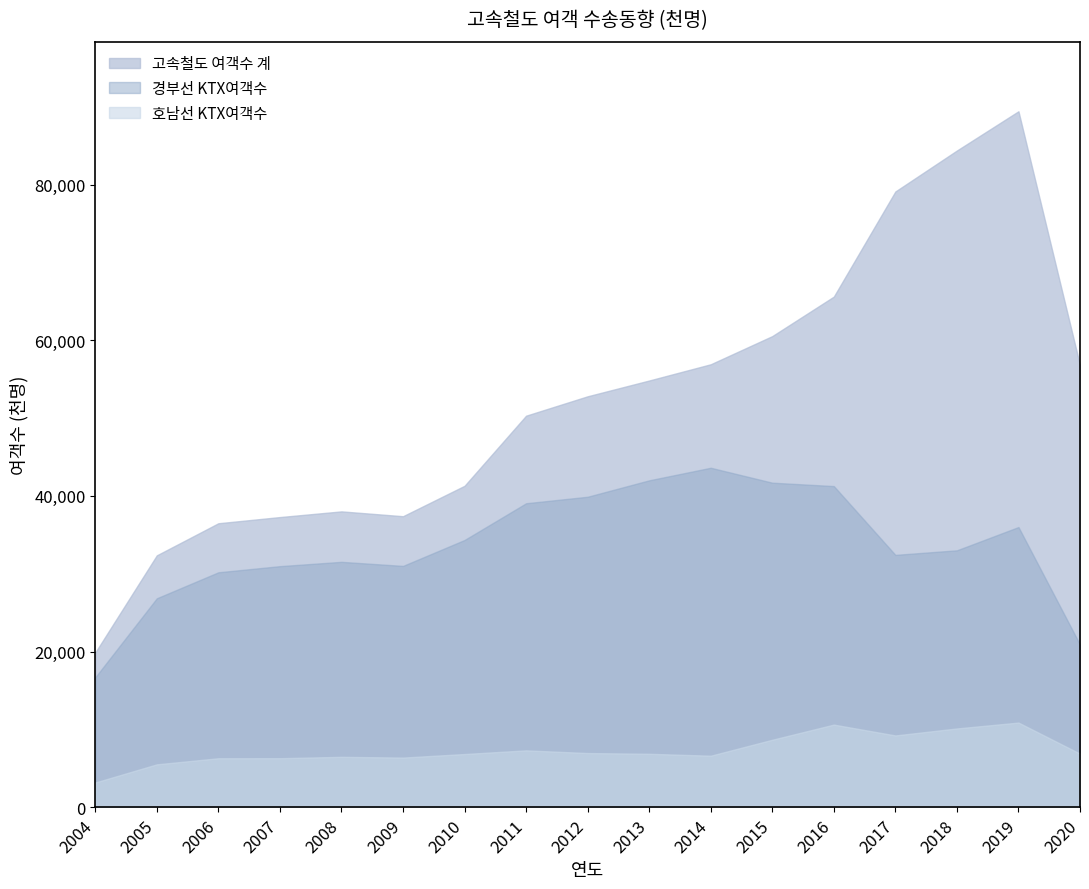

True or false: 호남선 KTX여객수 and 경부선 KTX여객수 intersect in this chart.

False